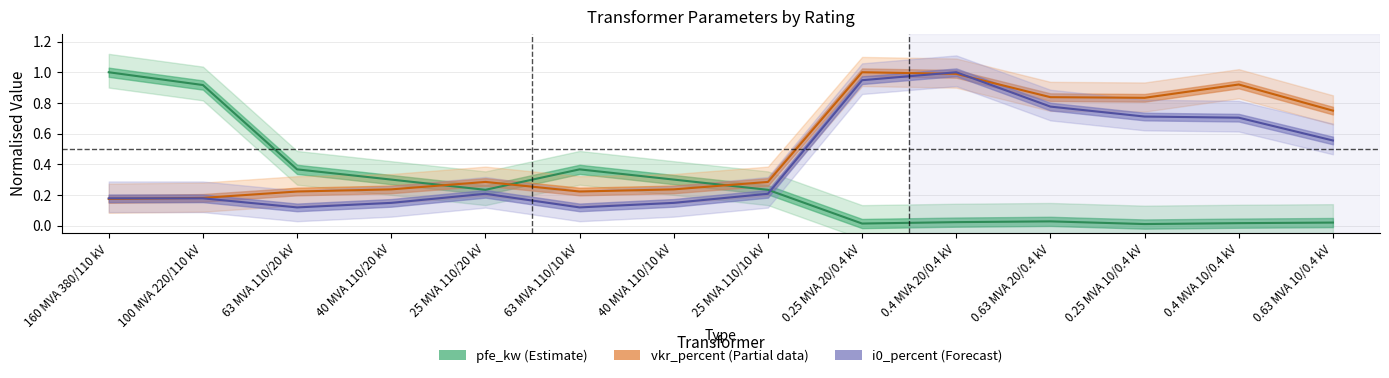

After their last crossing, which series has the higher values: i0_percent (Forecast) or vkr_percent (Partial)?

vkr_percent (Partial)